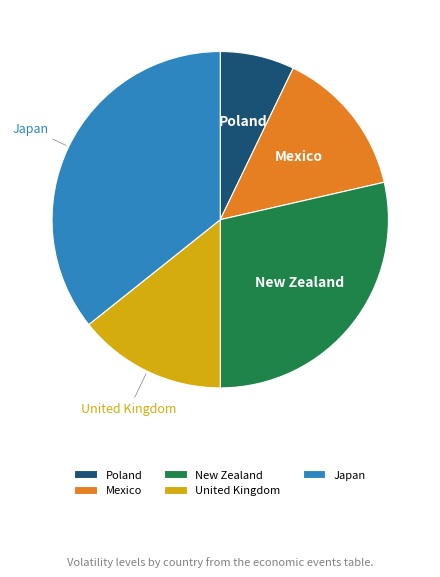

What is the ratio of the value at Mexico to the value at New Zealand?

0.5